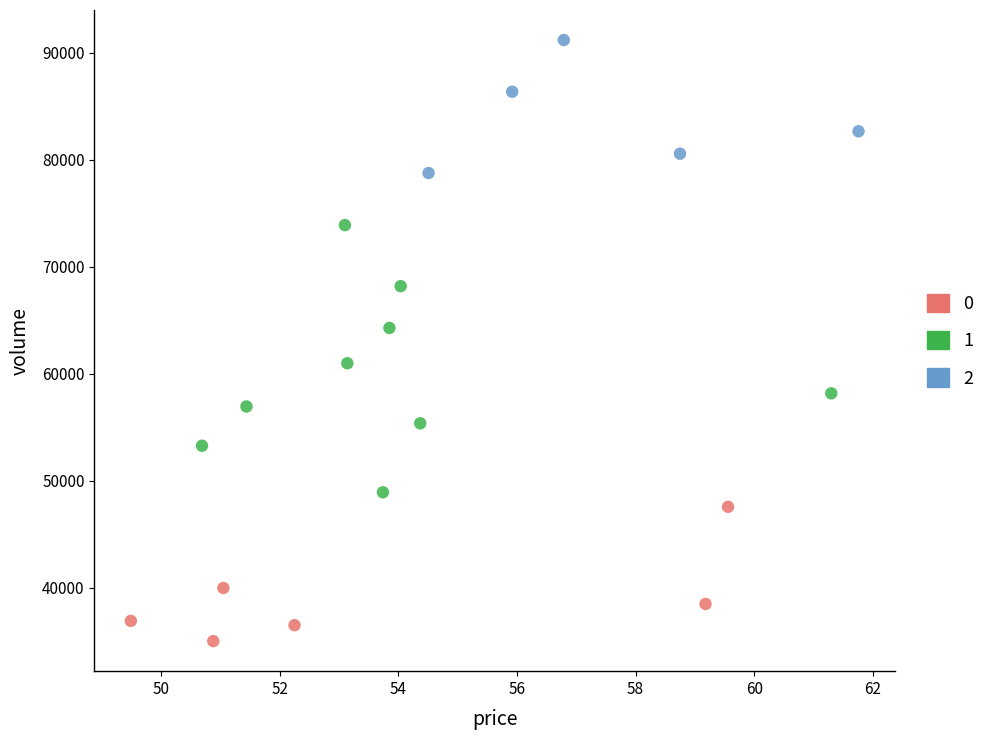

Which series has the largest Y range (max minus min)?

1